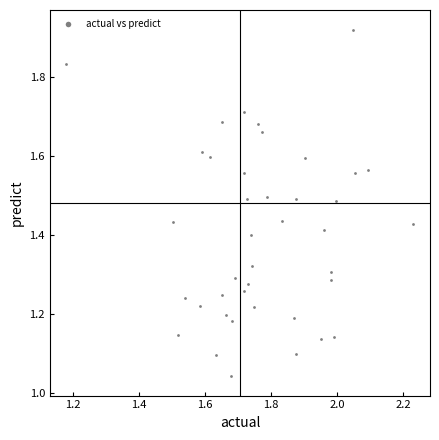

What is the range of Y values (max minus min)?

0.9